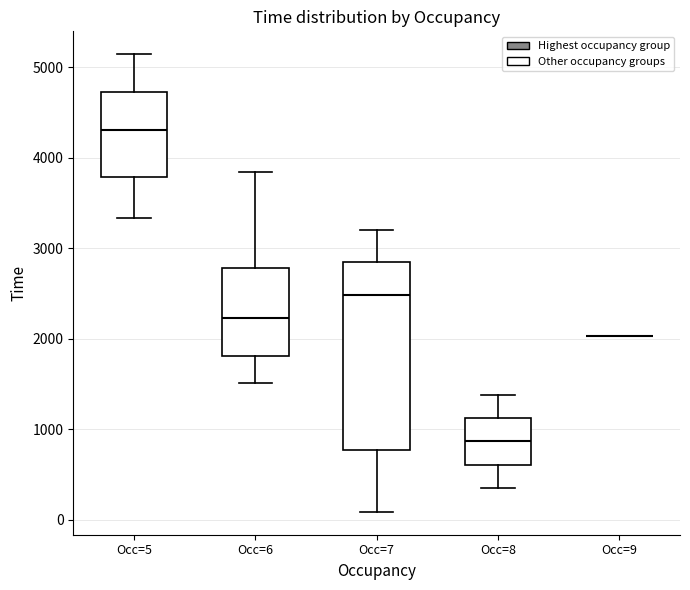

Reading left to right, read every box against the y-axis: the position of its median line, the range the box covers, and the ends of its whiskers. The values are not printed on the chart, so give them approximately, as read against the axis.

Occ=5: median 4300, box 3800 to 4700, whiskers 3300 to 5100
Occ=6: median 2200, box 1800 to 2800, whiskers 1500 to 3800
Occ=7: median 2500, box 800 to 2800, whiskers 100 to 3200
Occ=8: median 900, box 600 to 1100, whiskers 300 to 1400
Occ=9: box collapsed to a line at 2000, whiskers 2000 to 2000